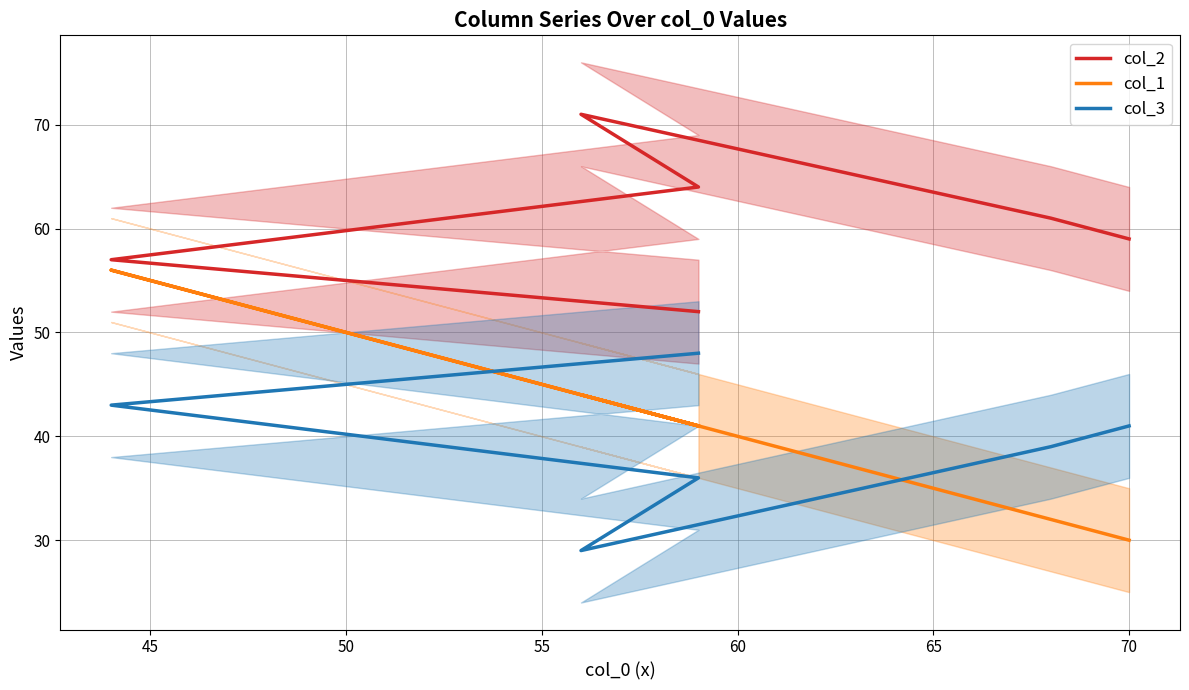

True or false: col_3 and col_2 intersect in this chart.

False